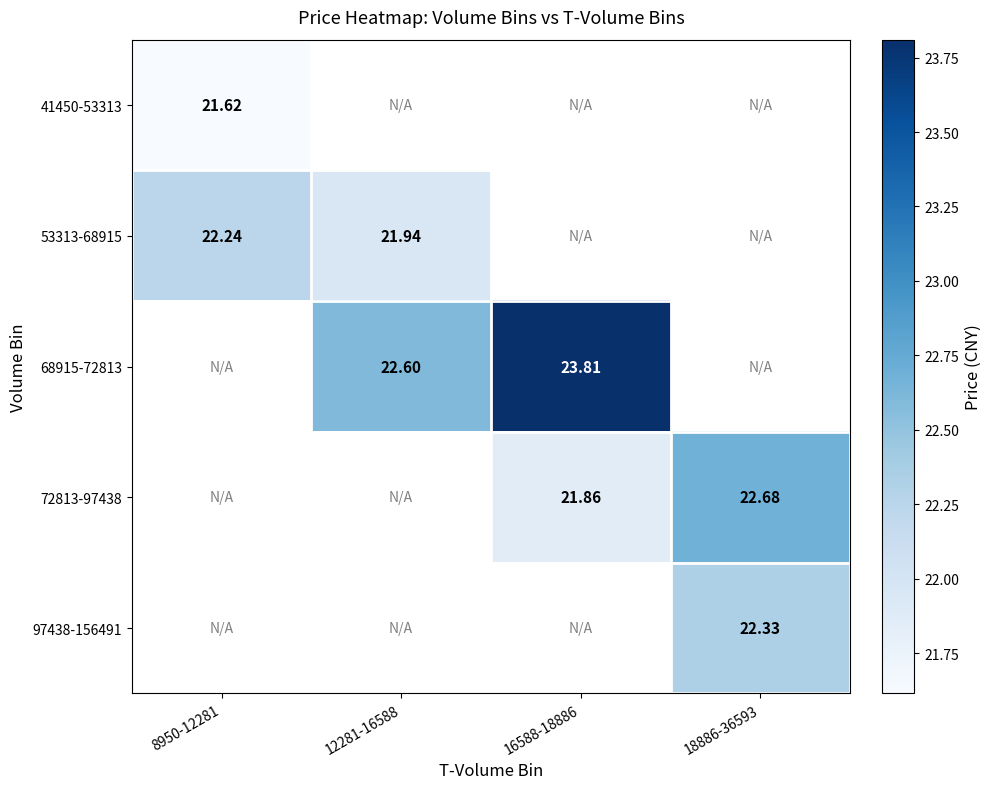

The value of 53313-68915 at 8950-12281 is 10.6. True or false?

False